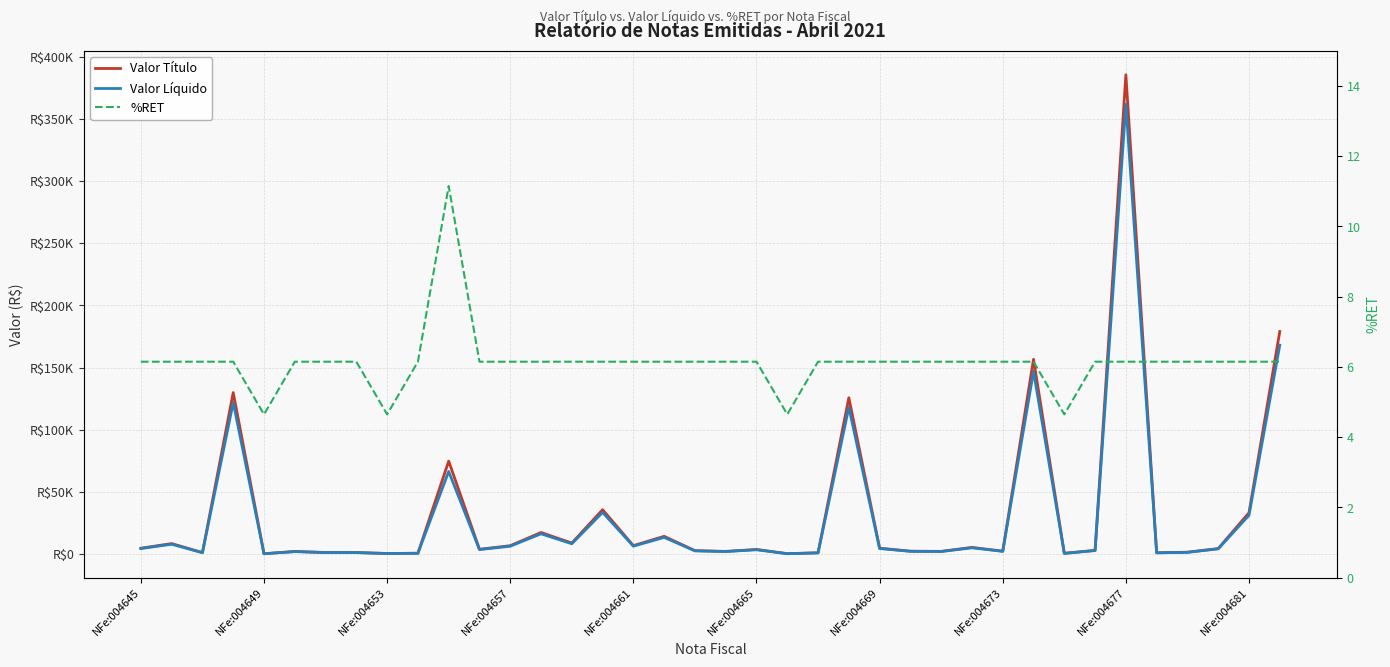

What is the average value of the Valor Título series?

32564.7